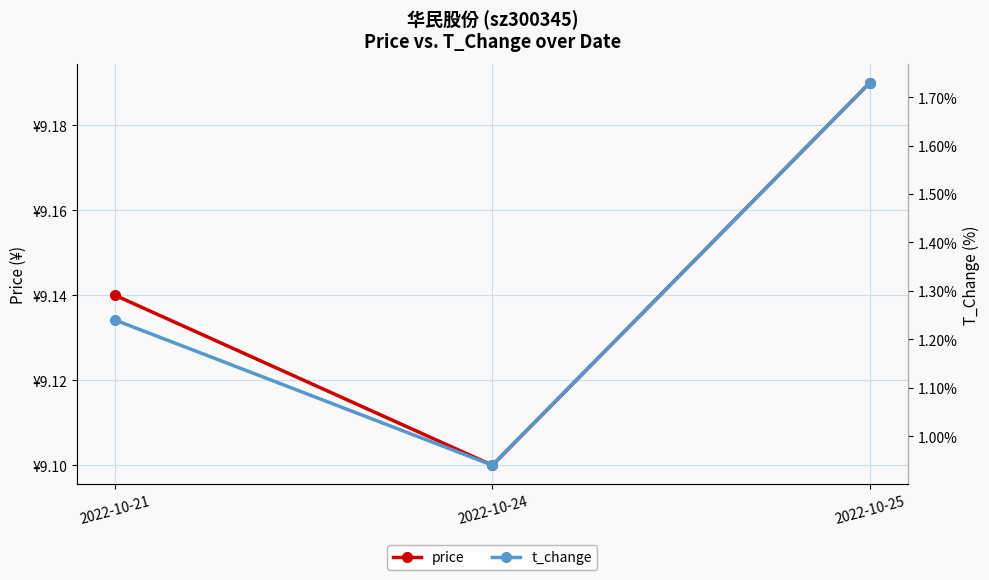

How many categories are shown in the chart?

3